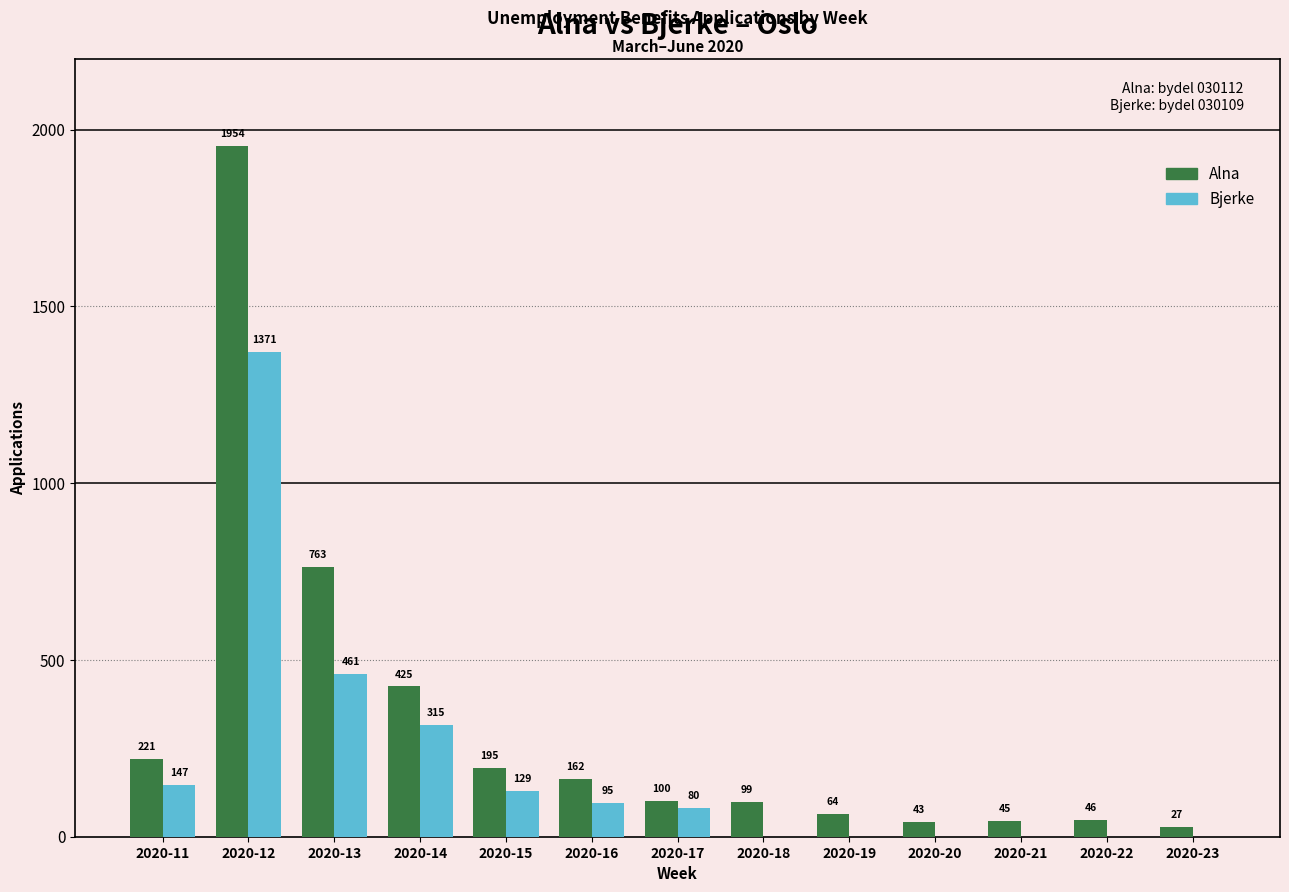

Reading left to right, what are all the values shown in this chart?

Alna: 221	1954	763	425	195	162	100	99	64	43	45	46	27
Bjerke: 147	1371	461	315	129	95	80	0	0	0	0	0	0